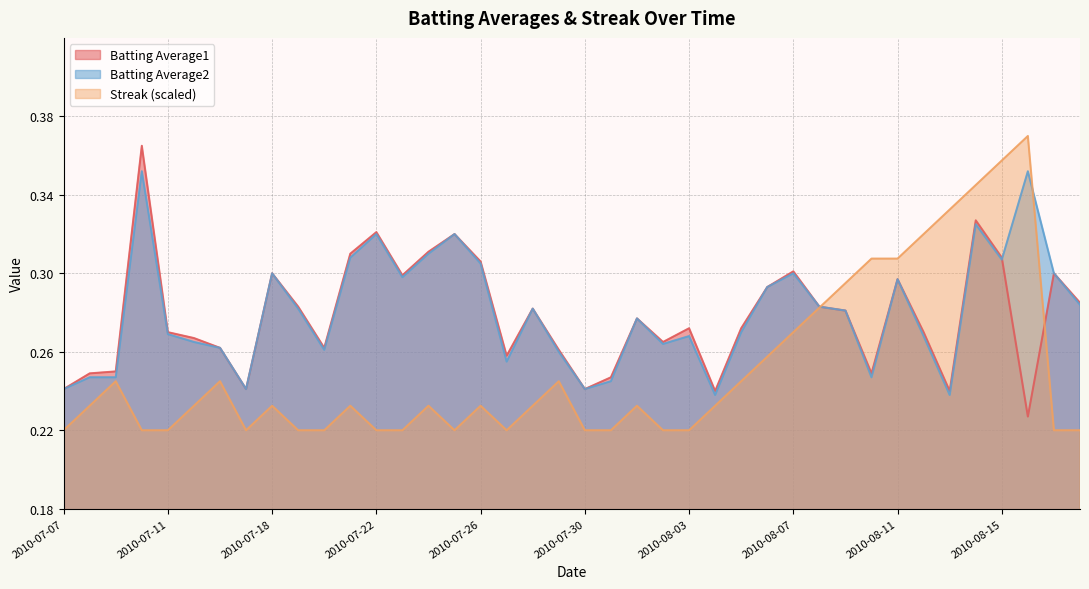

What is the sum of the Batting Average1 values at 2010-08-17 and 2010-08-06?

0.6